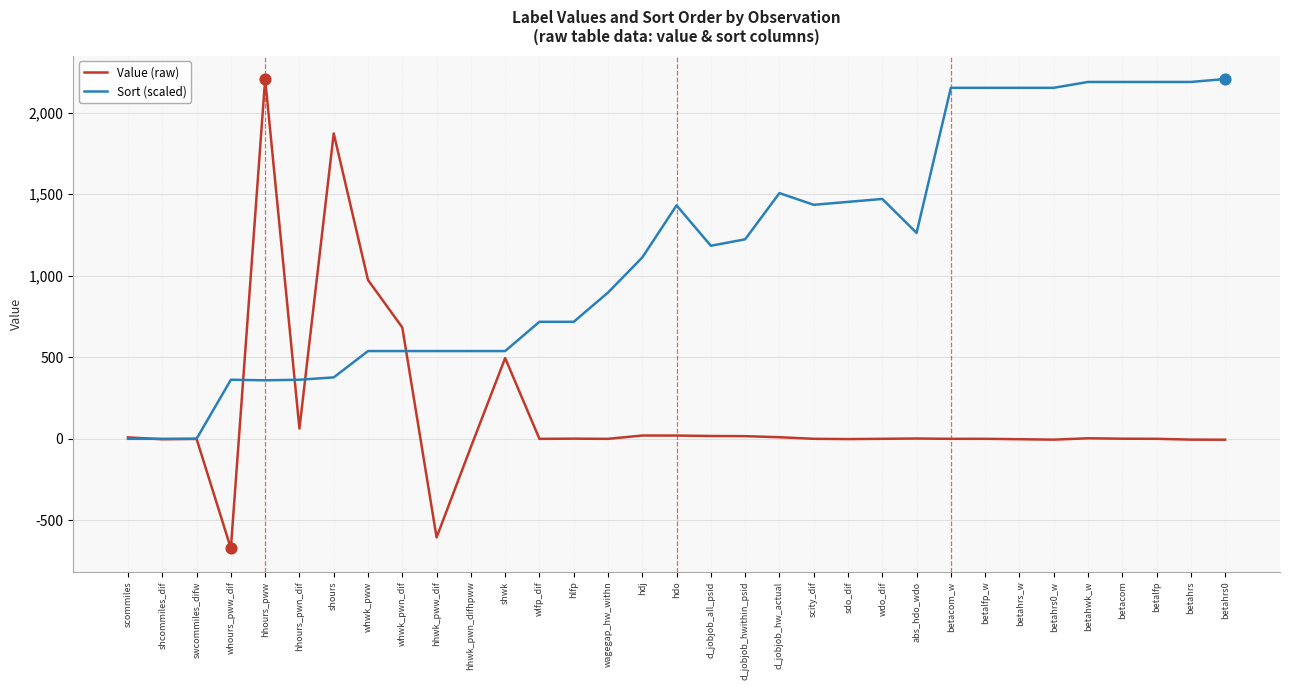

What are all the series names shown in the legend?

Value (raw), Sort (scaled)